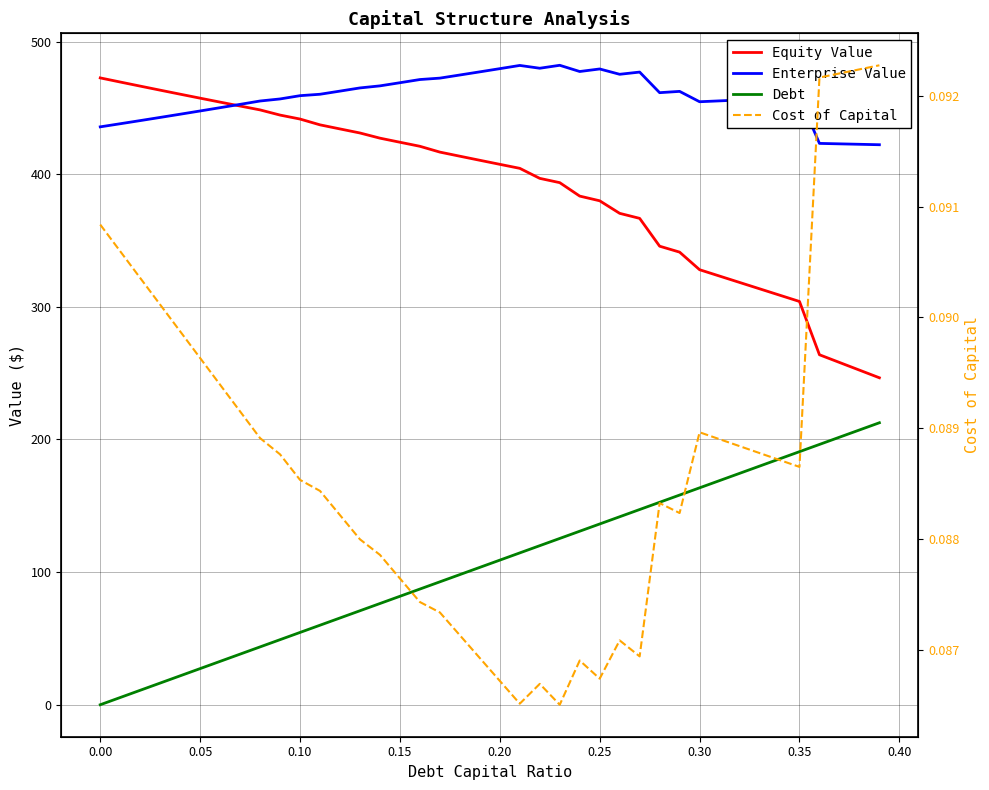

Which series has the widest spread of values?

Equity Value